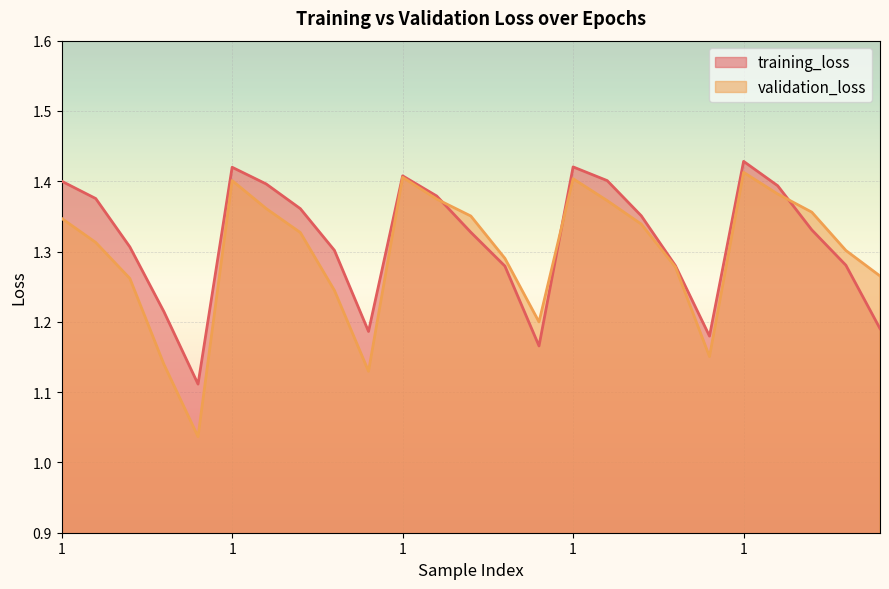

List the labels in order of validation_loss value, largest first.

1, 1, 1, 1, 2, 2, 2, 2, 3, 3, 1, 3, 3, 2, 4, 4, 4, 5, 3, 4, 5, 5, 4, 5, 5